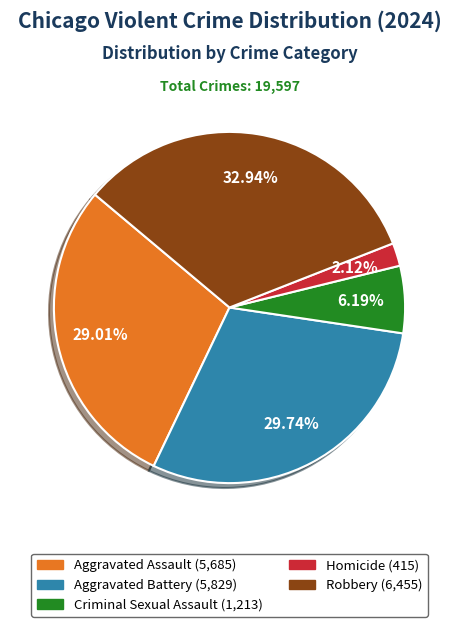

The Aggravated Battery slice represents 16% of the pie. True or false?

False